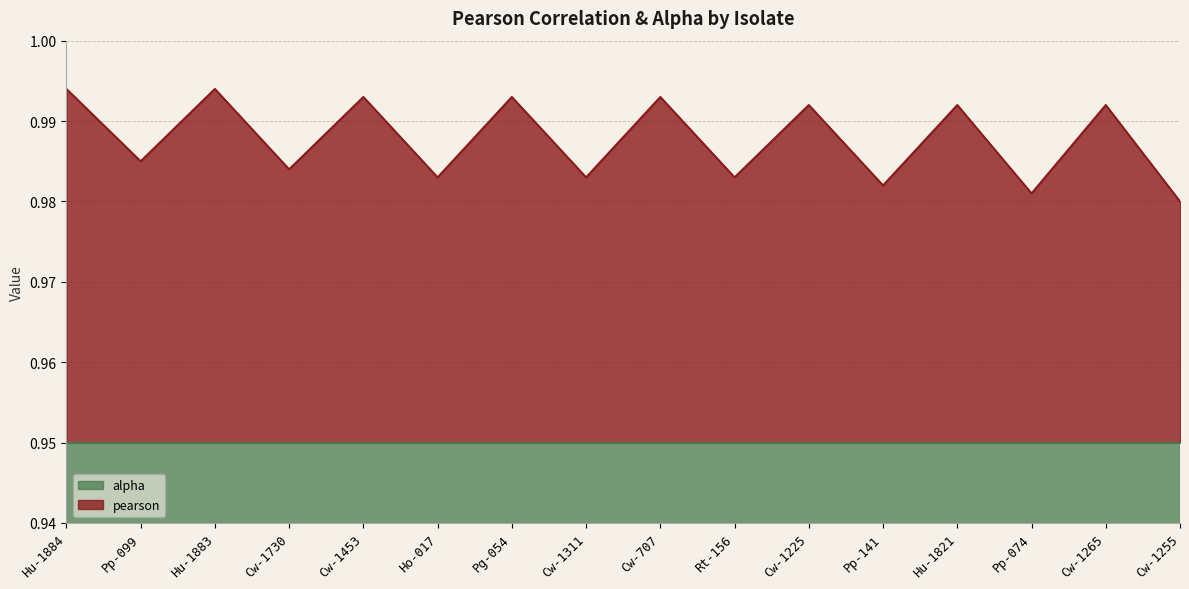

True or false: alpha has a value of 1.4 at Pp-099.

False